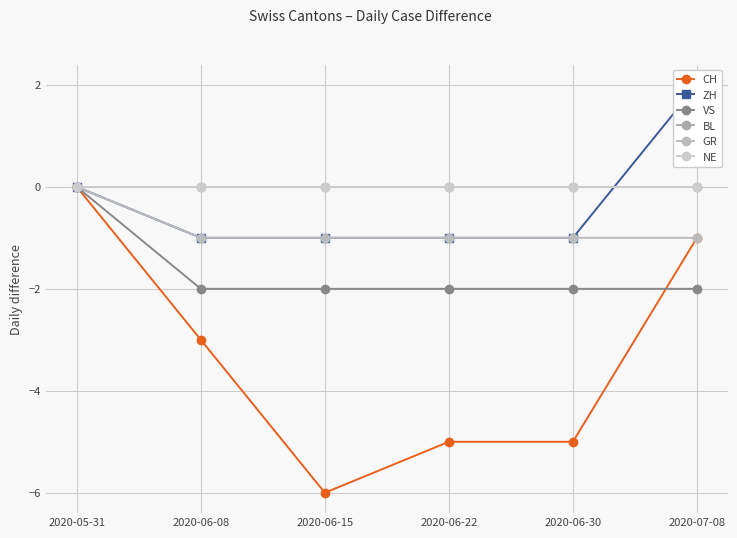

True or false: NE and GR cross at least once.

False